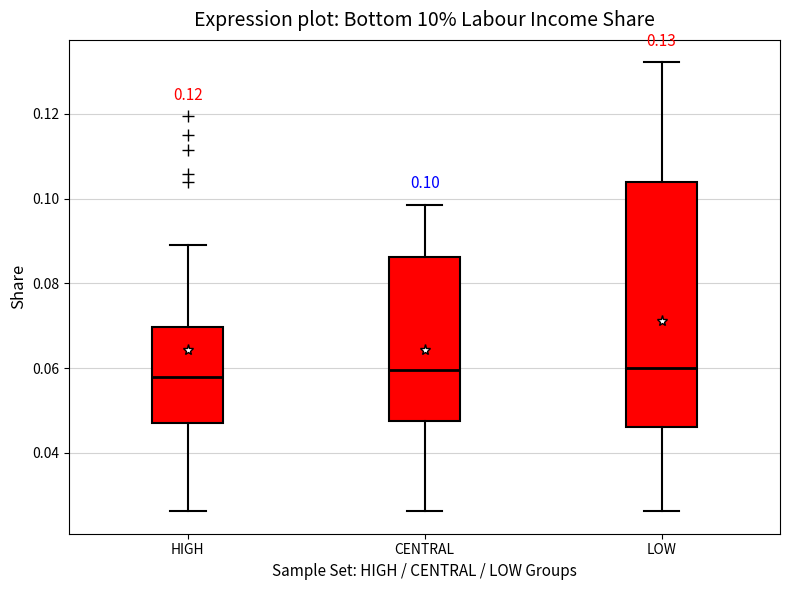

Comparing the boxes themselves (not the whiskers), which one is the tallest?

LOW